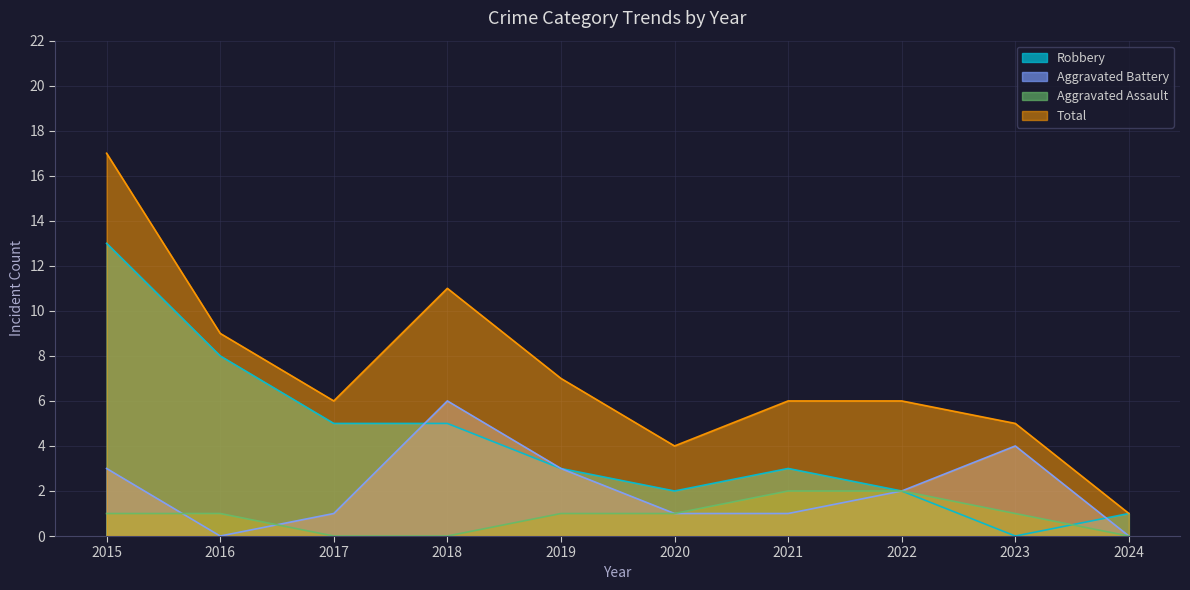

What is the value of the Aggravated Assault point at the 8th from the left?

2